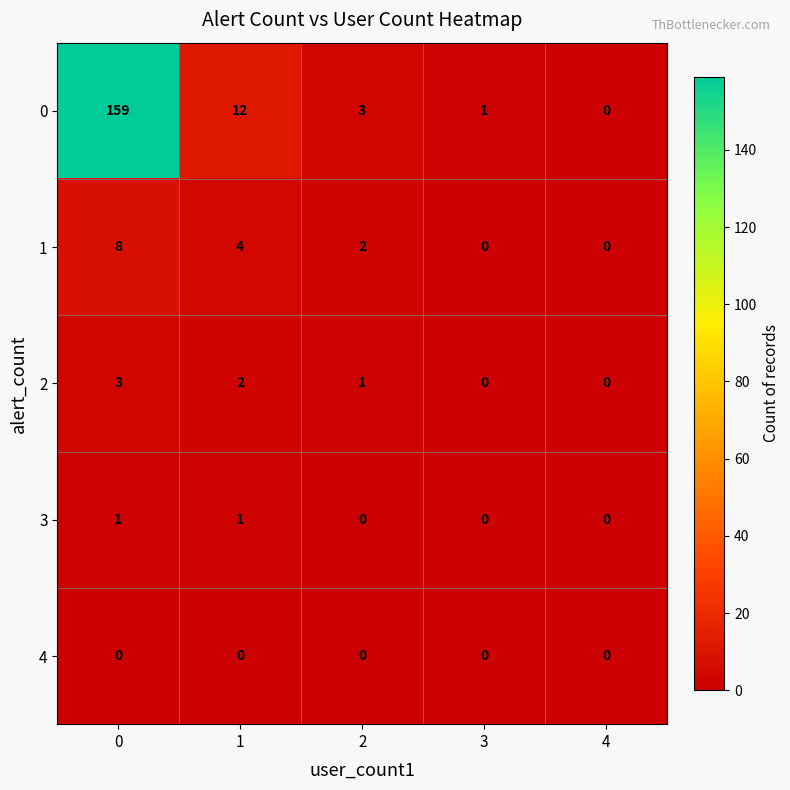

True or false: 2 has a value of 3 at 0.

True